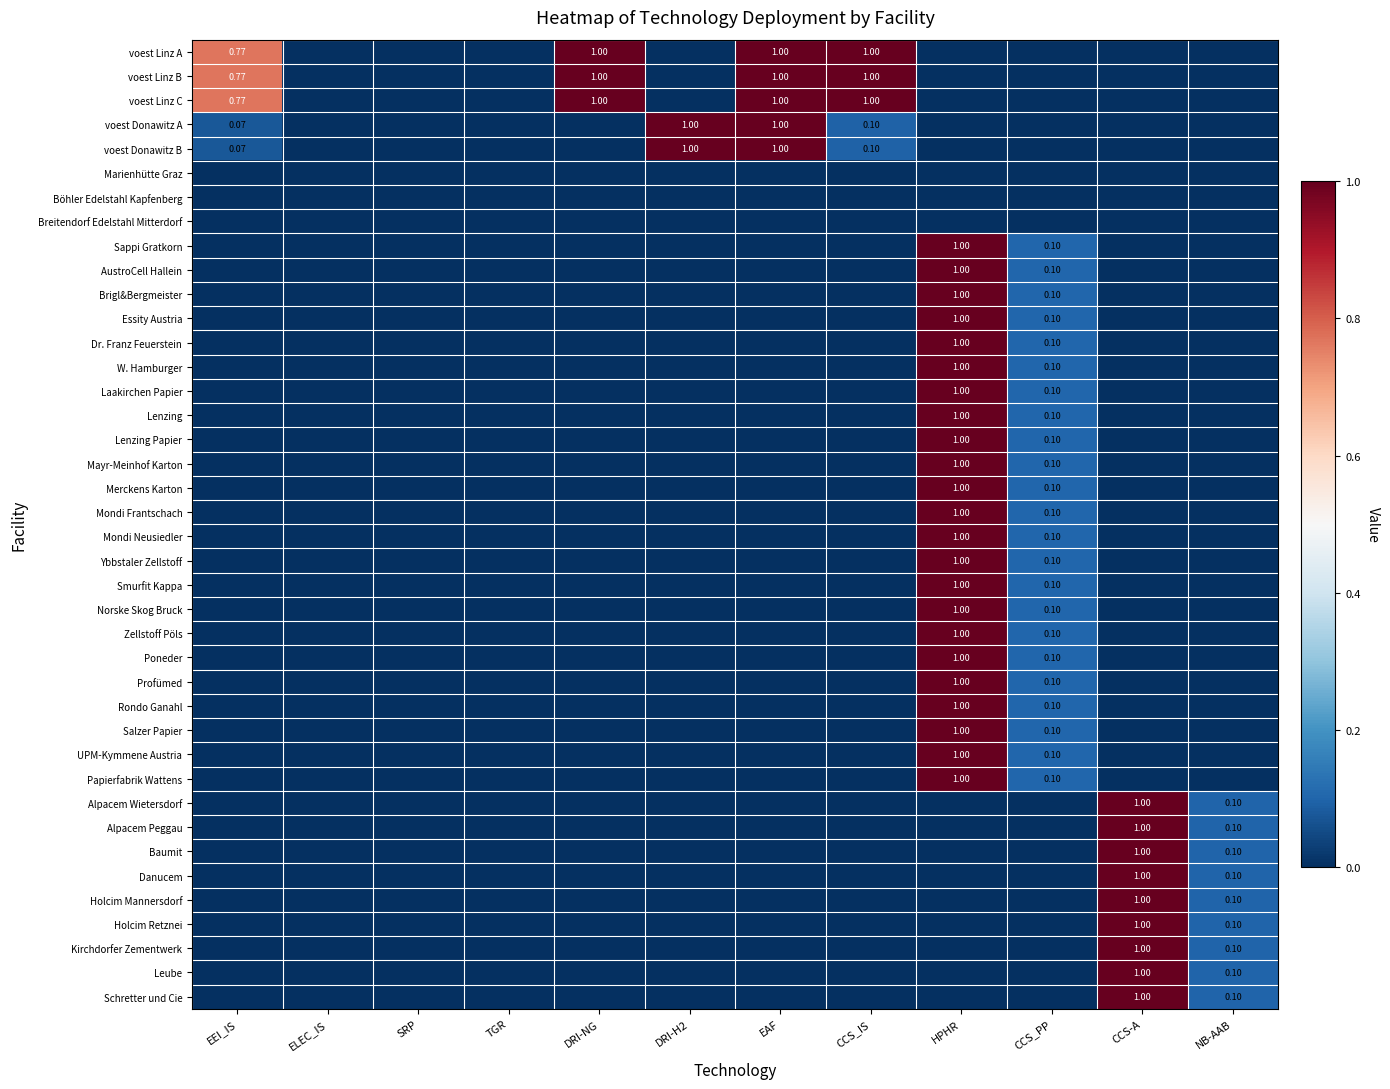

Between CCS-A and EAF, which is larger?

EAF